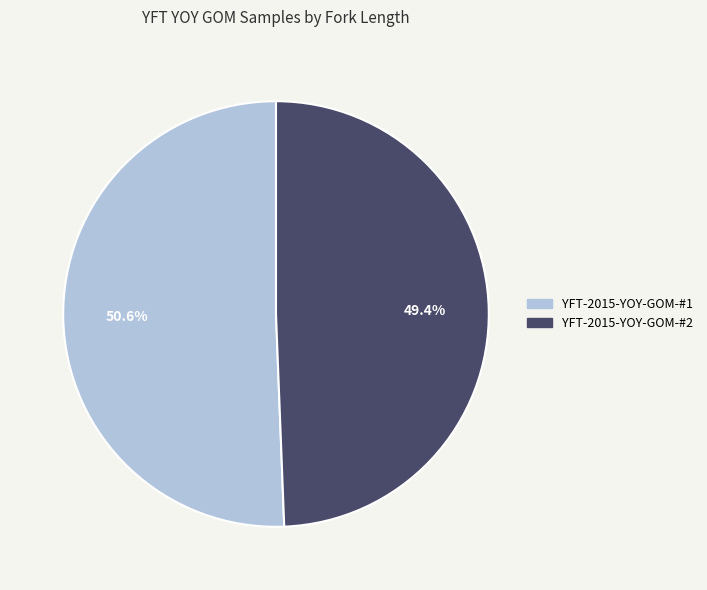

How many segments does this pie chart have?

2